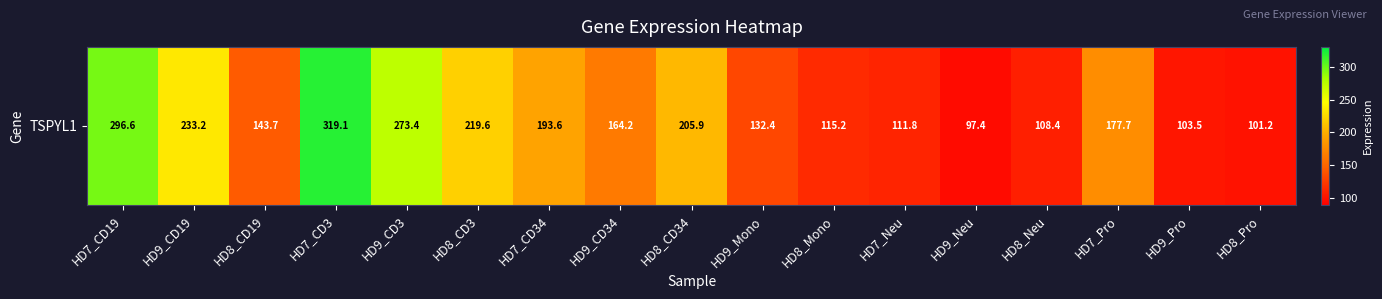

Which category has the highest value across all series?

HD7_CD3